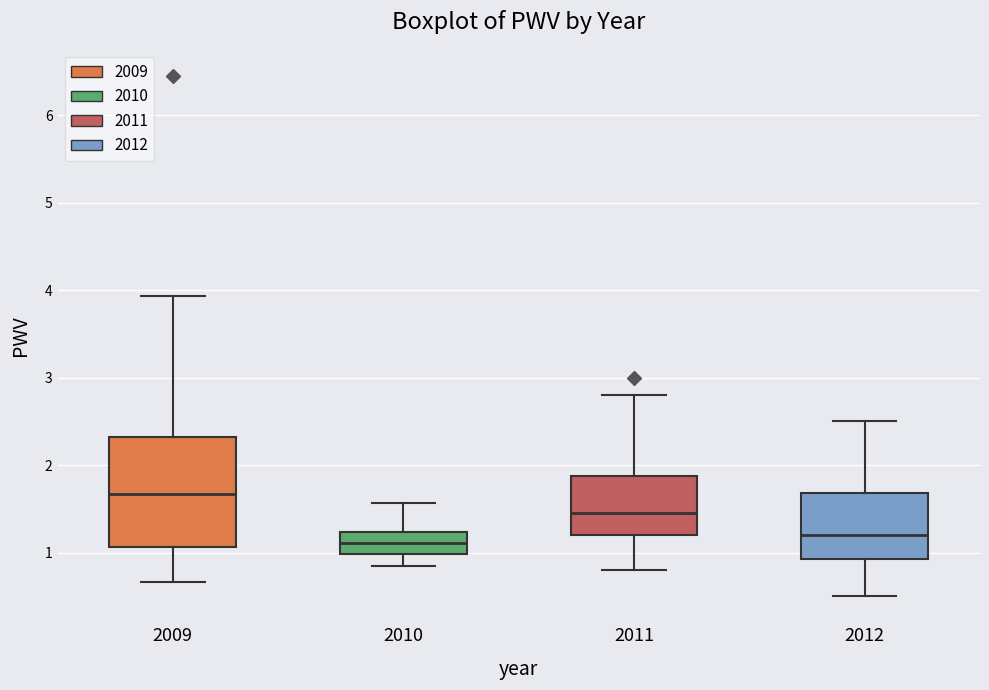

Reading left to right, read every box against the y-axis: the position of its median line, the range the box covers, and the ends of its whiskers. The values are not printed on the chart, so give them approximately, as read against the axis.

2009: median 1.7, box 1.1 to 2.3, whiskers 0.7 to 3.9
2010: median 1.1, box 1.0 to 1.2, whiskers 0.8 to 1.6
2011: median 1.5, box 1.2 to 1.9, whiskers 0.8 to 2.8
2012: median 1.2, box 0.9 to 1.7, whiskers 0.5 to 2.5